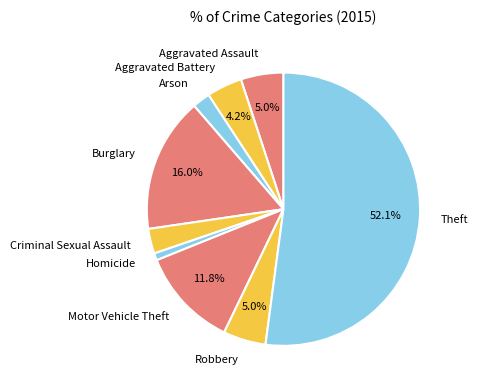

Approximately how many times larger is the value at Homicide compared to Burglary?

0.1